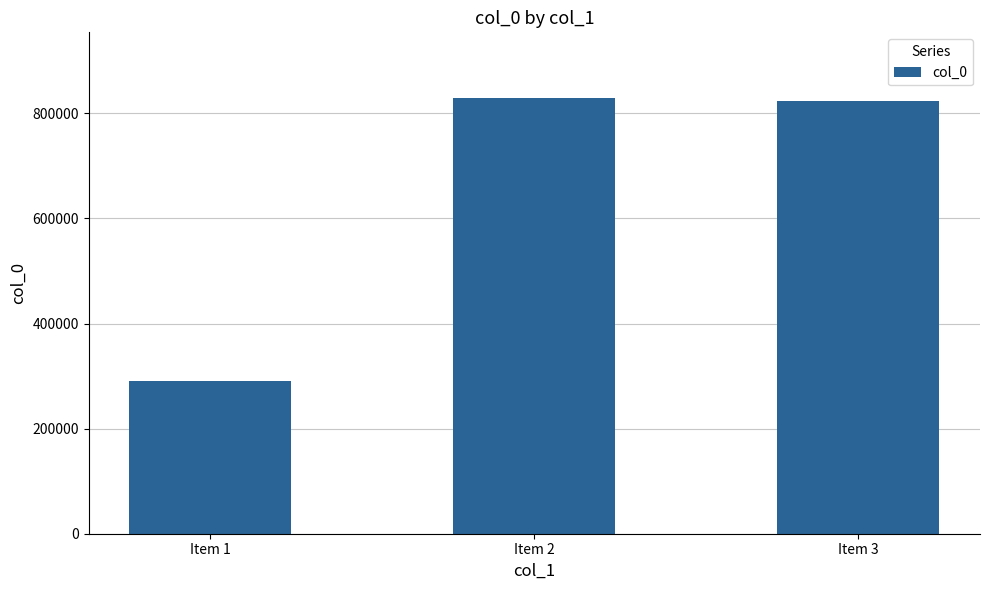

How many data points are less than 824452?

1